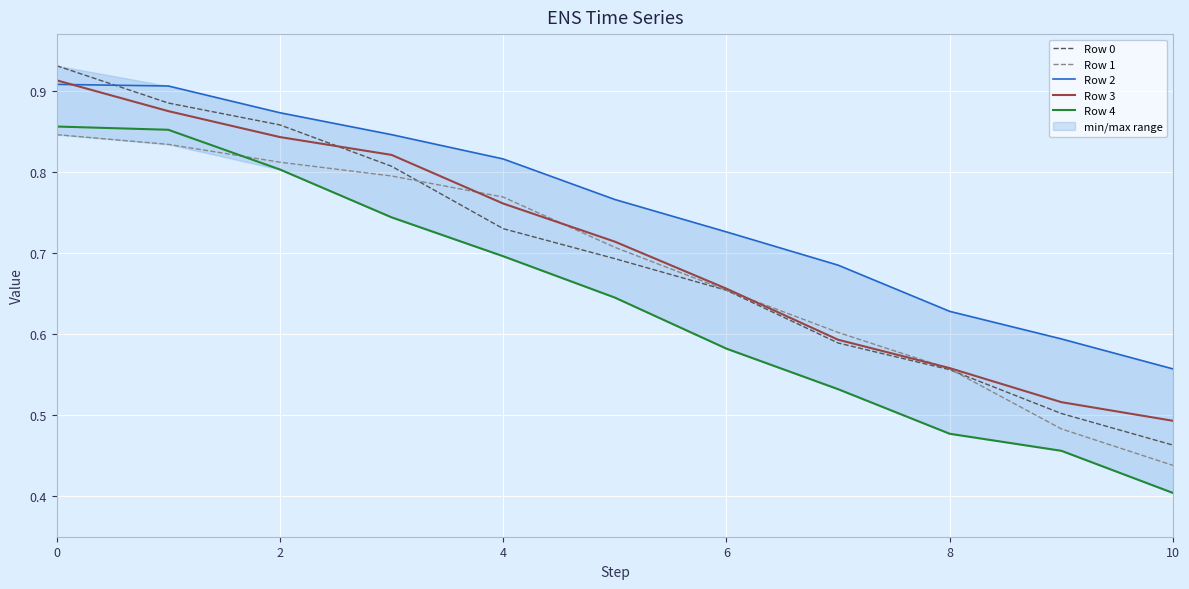

Which label corresponds to the smallest value in the chart?

10